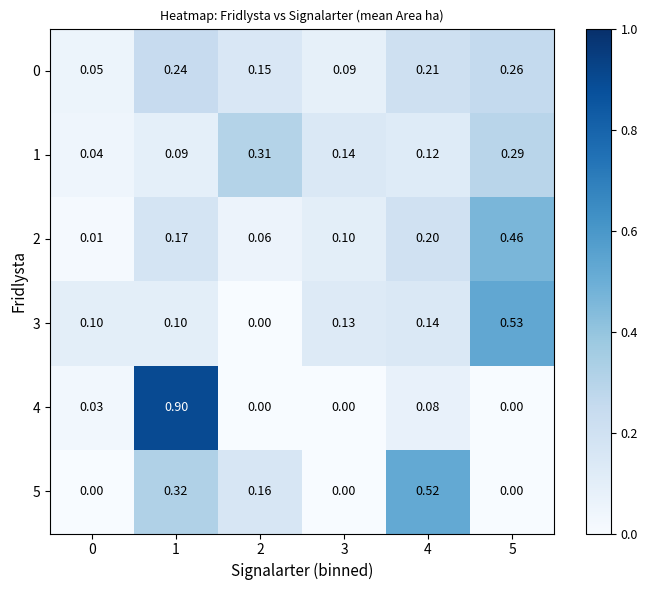

Is the value of 4 at 2 greater than the value of 2 at 1?

No